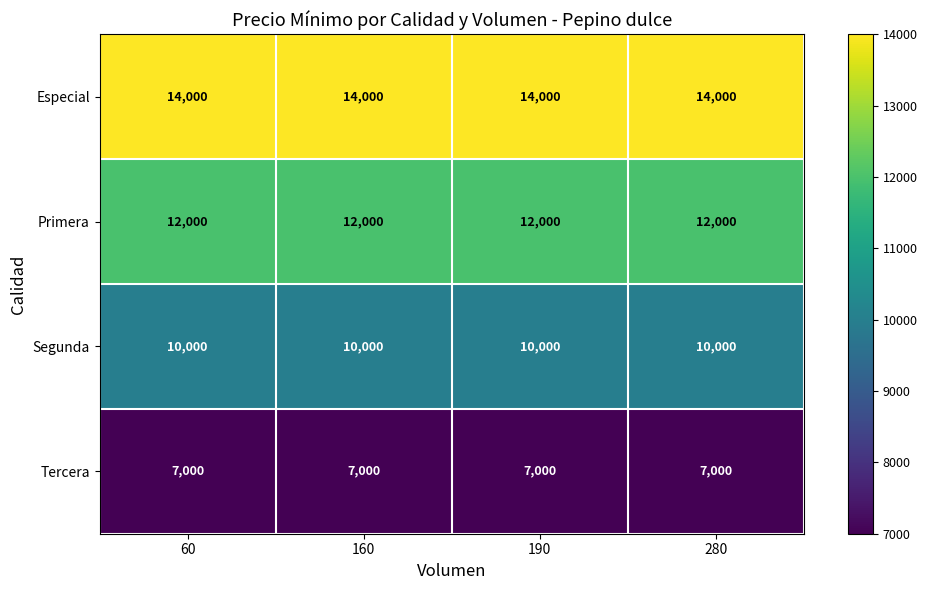

List the series in order of their overall mean, lowest first.

Tercera, Segunda, Primera, Especial